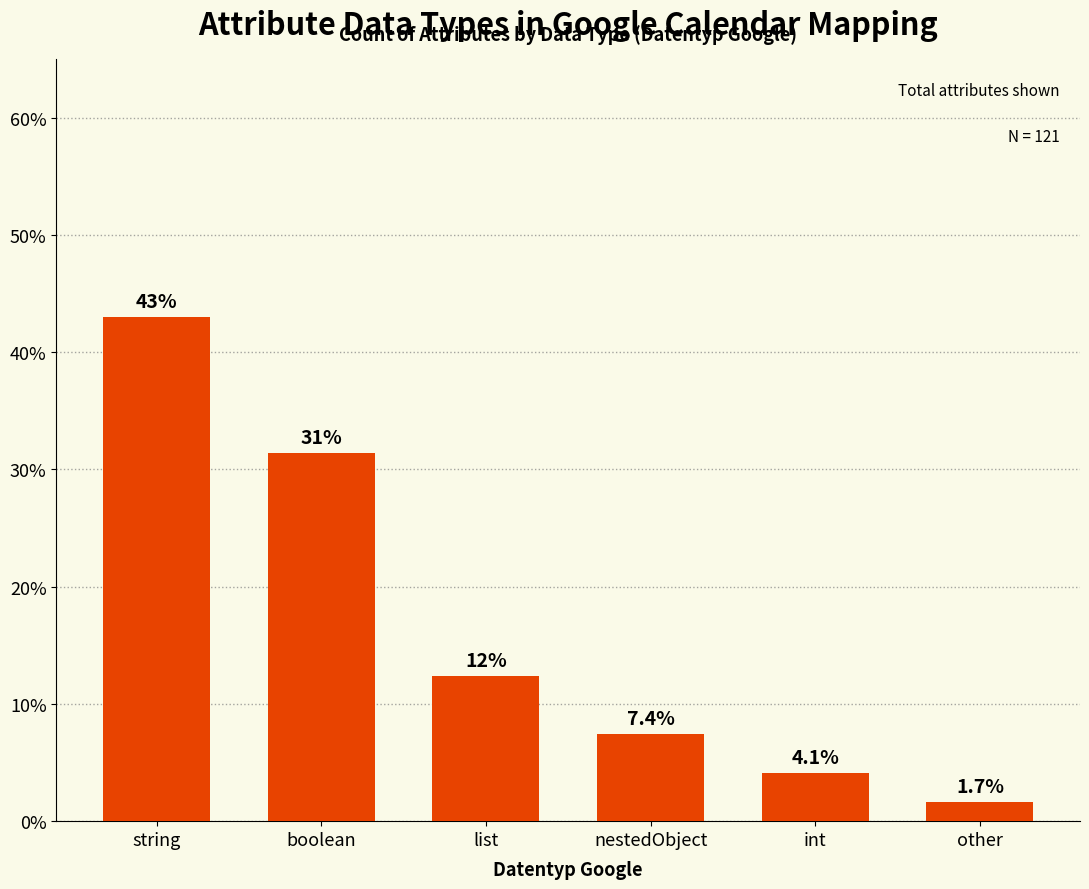

Reading left to right, transcribe all the data shown in this chart.

string=43.0	boolean=31.4	list=12.4	nestedObject=7.4	int=4.1	other=1.7